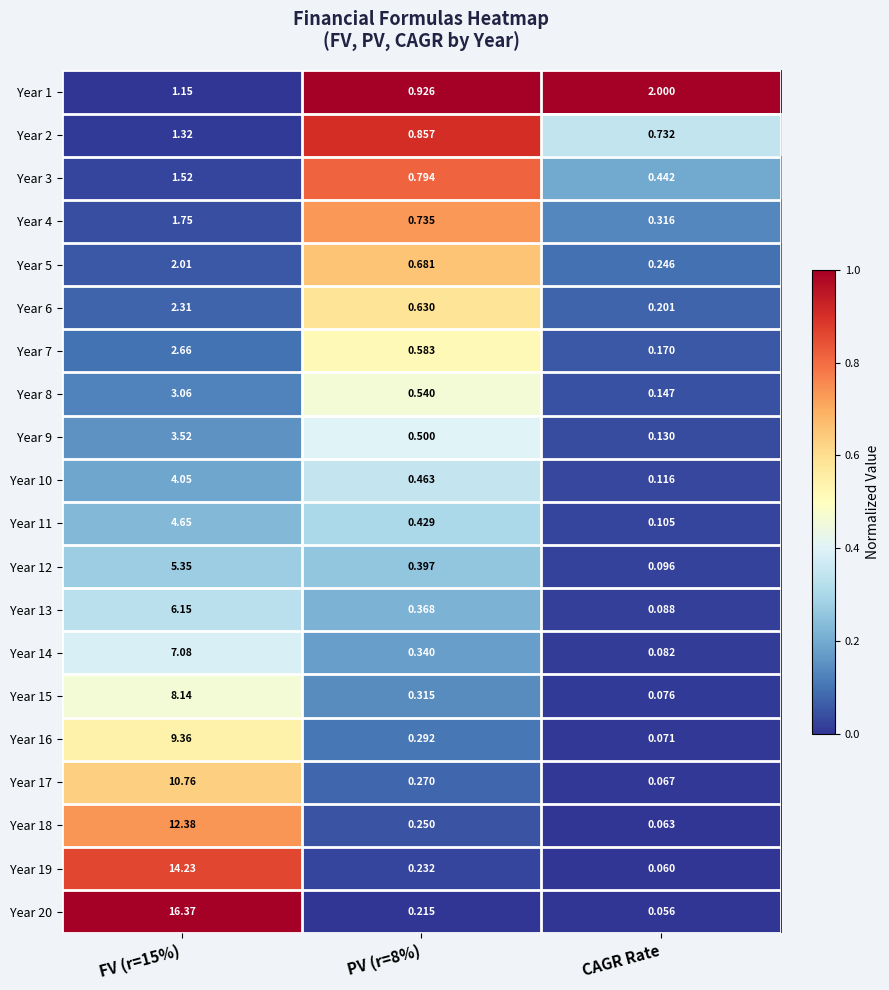

Is the value of Year 16 at FV (r=15%) greater than the value of Year 10 at PV (r=8%)?

Yes